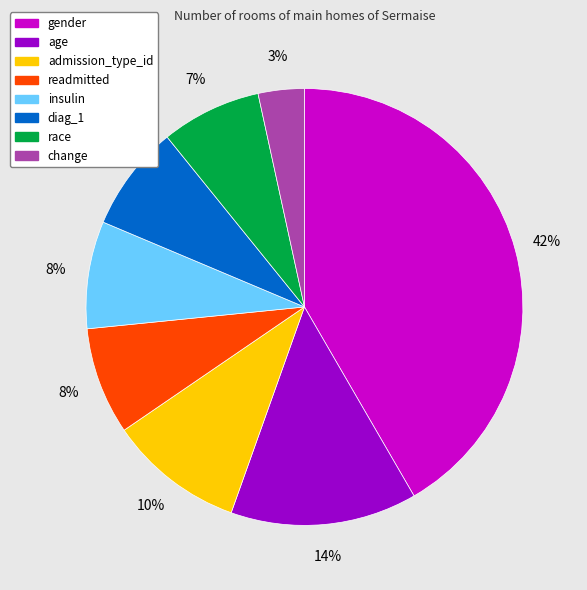

Is the sum of change and readmitted greater than half?

No